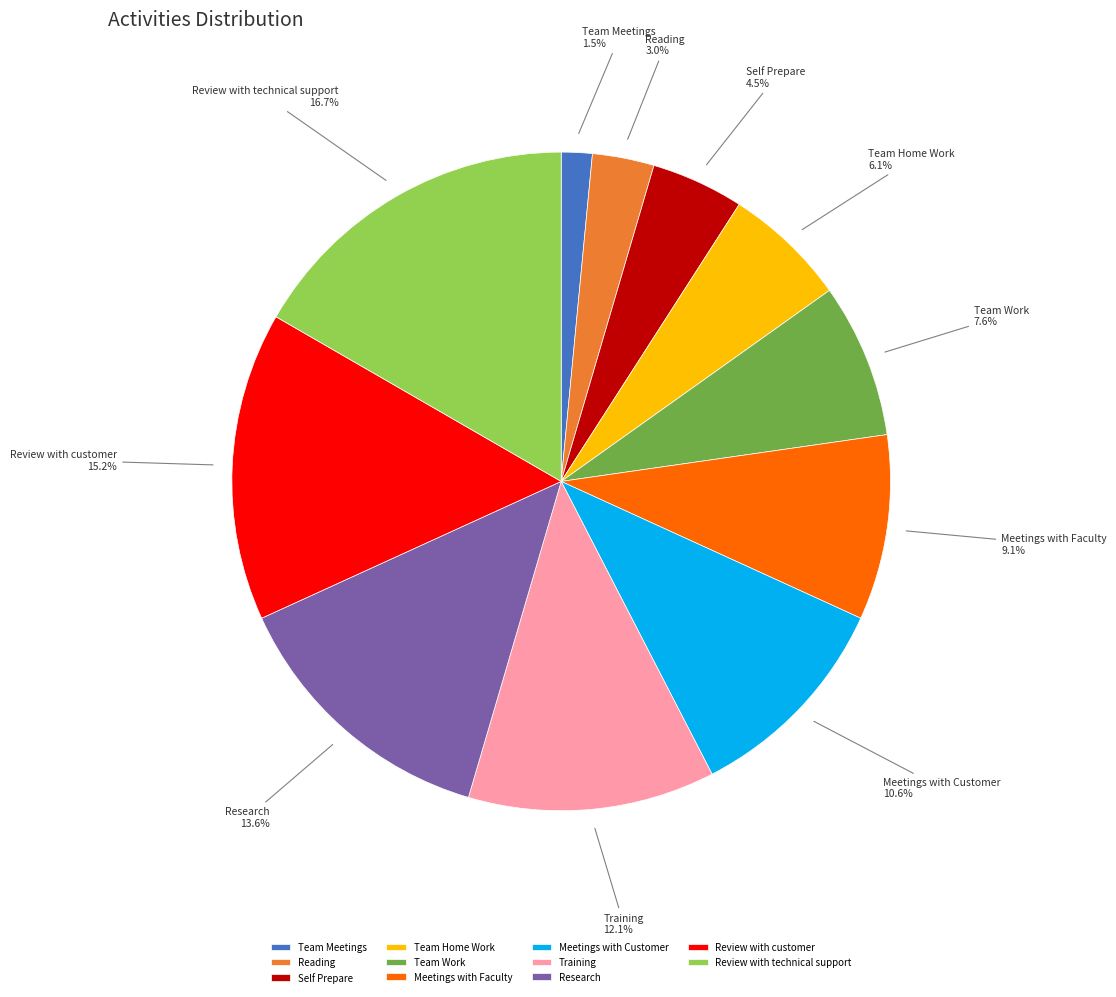

What is the total percentage of Team Work and Meetings with Customer?

18.2%